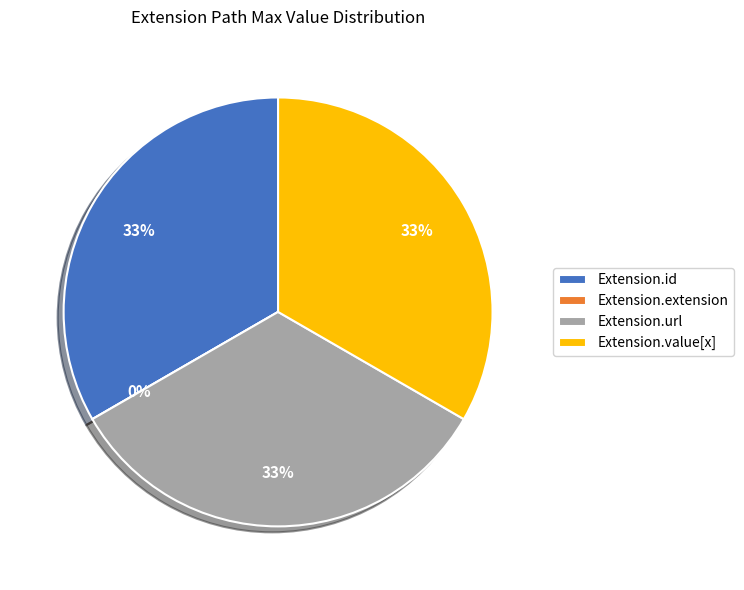

What portion of the pie excludes Extension.url?

66.7%